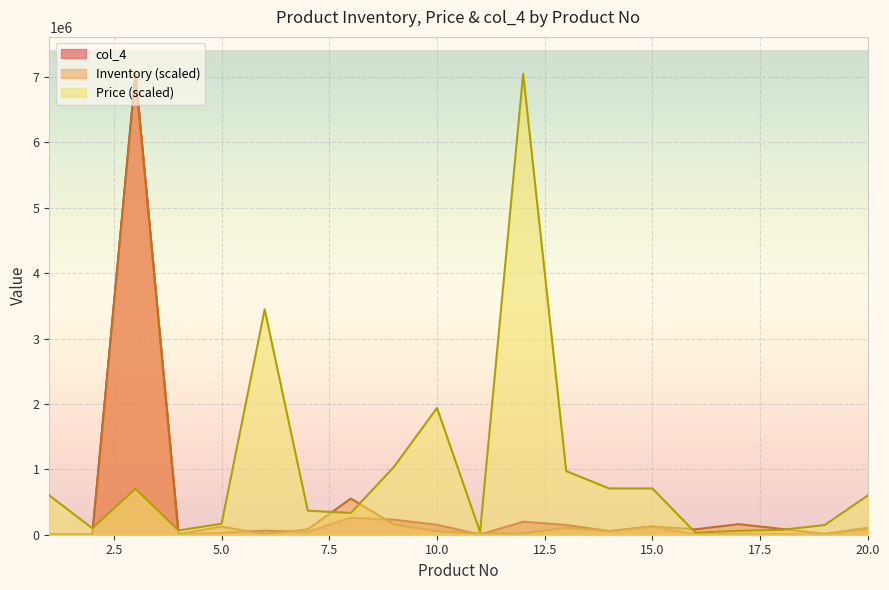

At which label does Inventory first exceed 82716?

3